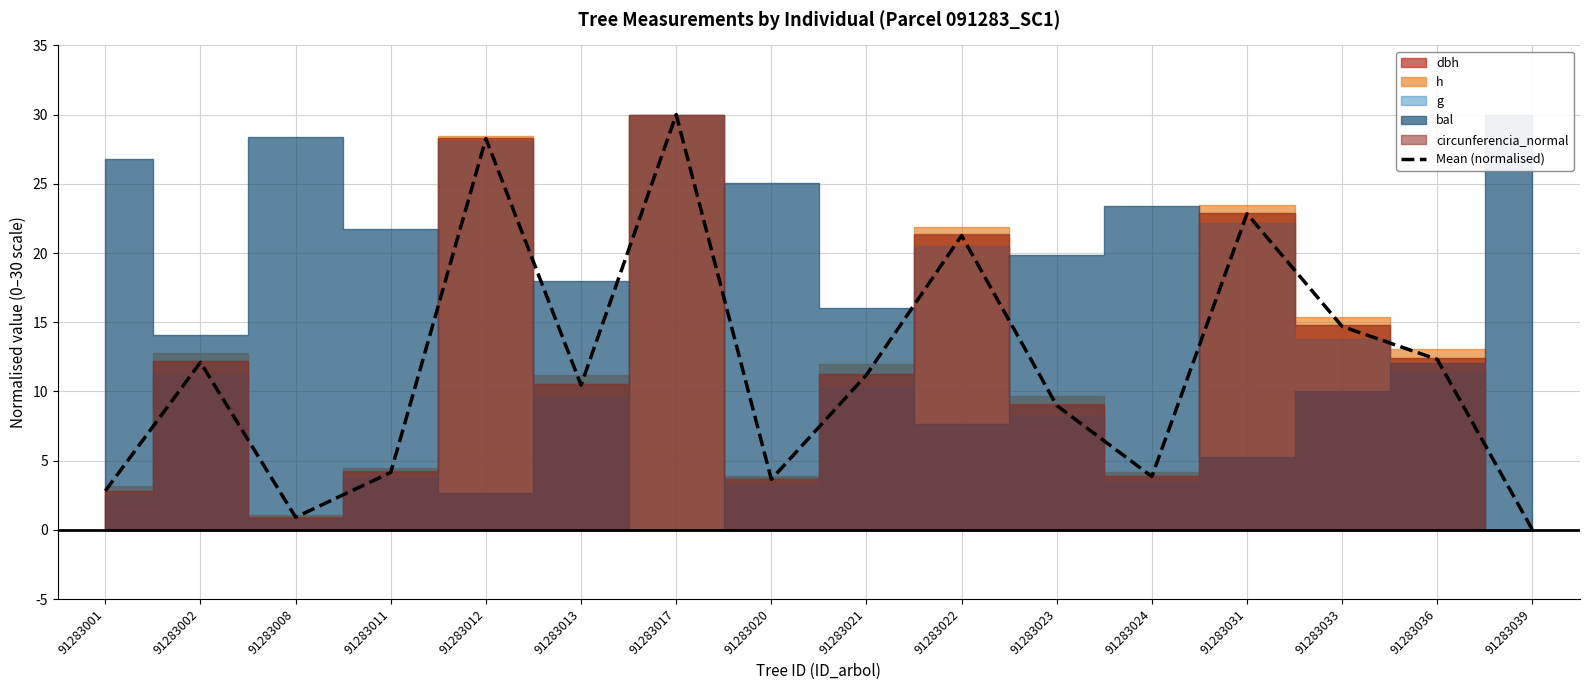

What is the change in value from 91283036 to 91283039?

-12.3